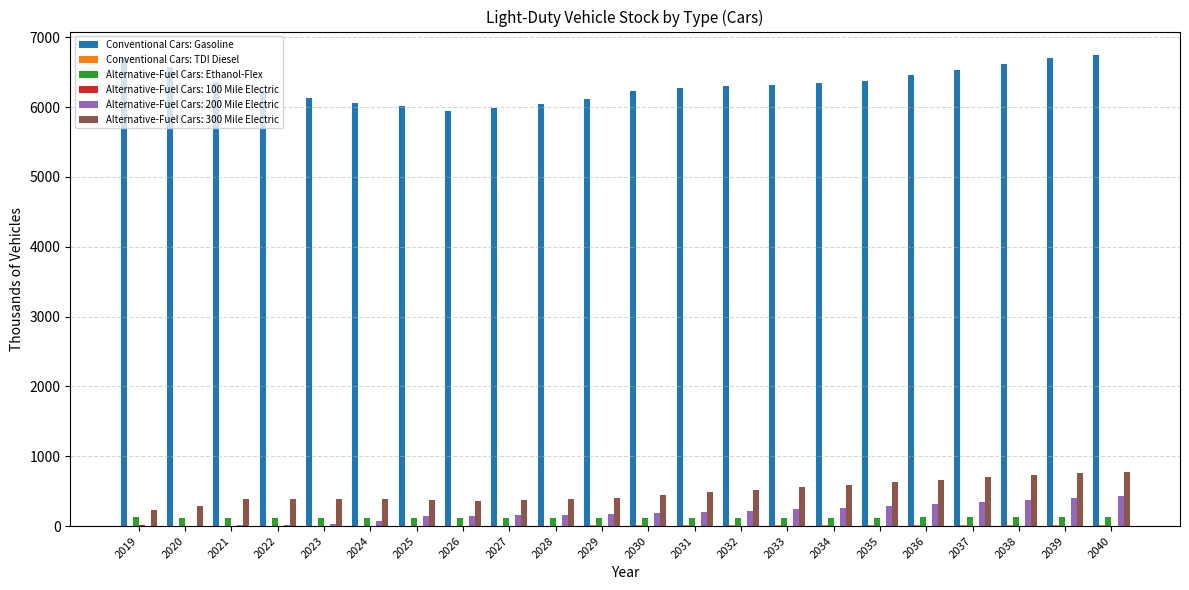

Which series has the largest total across all categories?

Conventional Cars: Gasoline